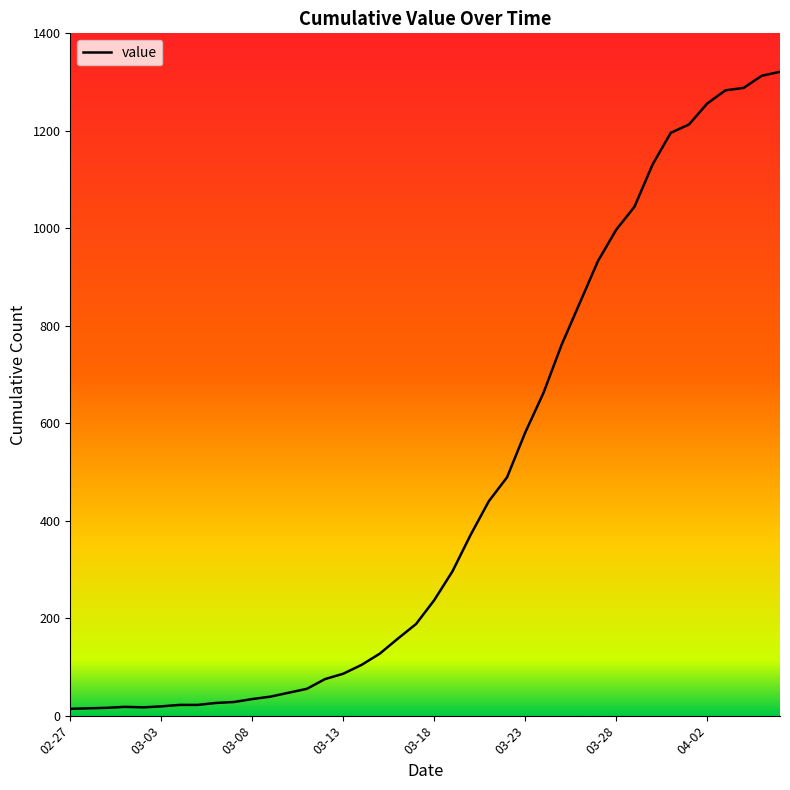

What is the difference between the maximum and minimum values?

1307